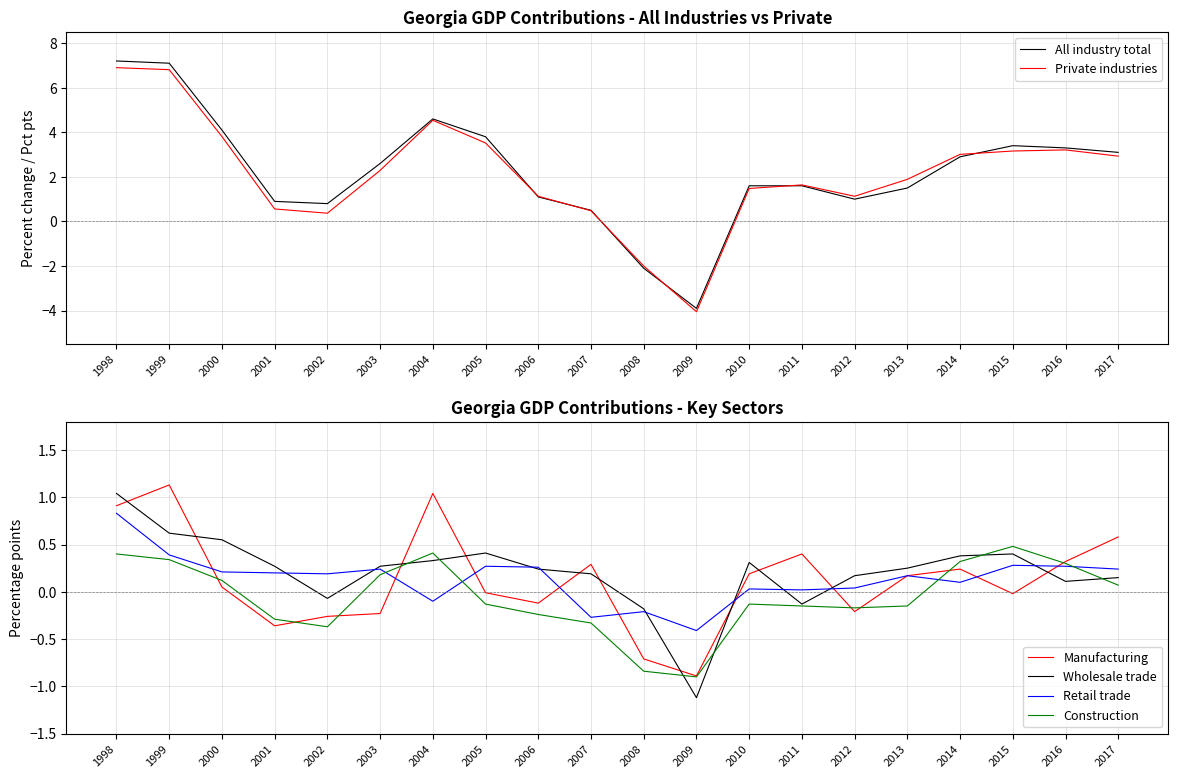

How many categories are shown in the chart?

20